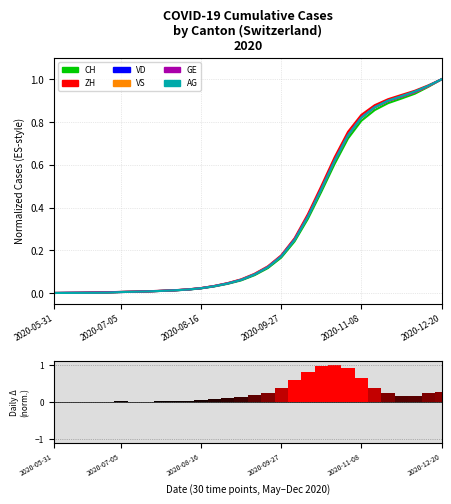

What is the average value of the CH series?

0.3